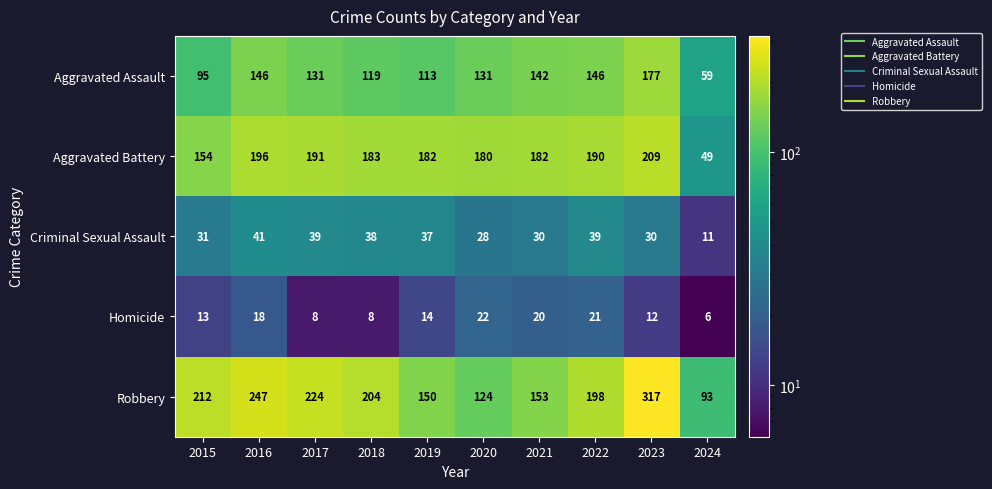

Is it true that Robbery equals 145 at 2023?

False